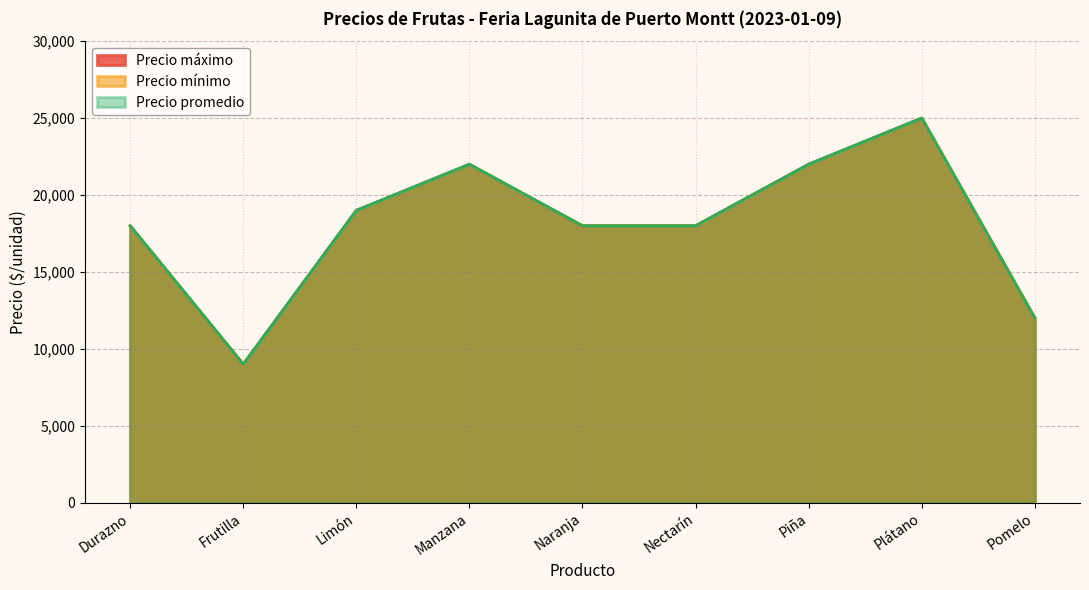

True or false: Precio promedio has a value of 9453 at Manzana.

False